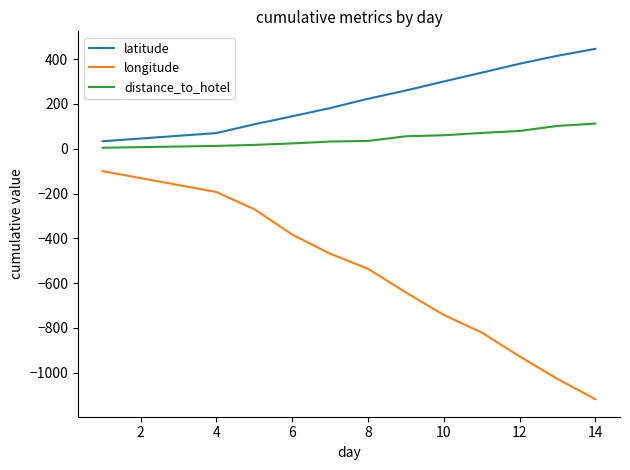

True or false: latitude and longitude intersect in this chart.

False